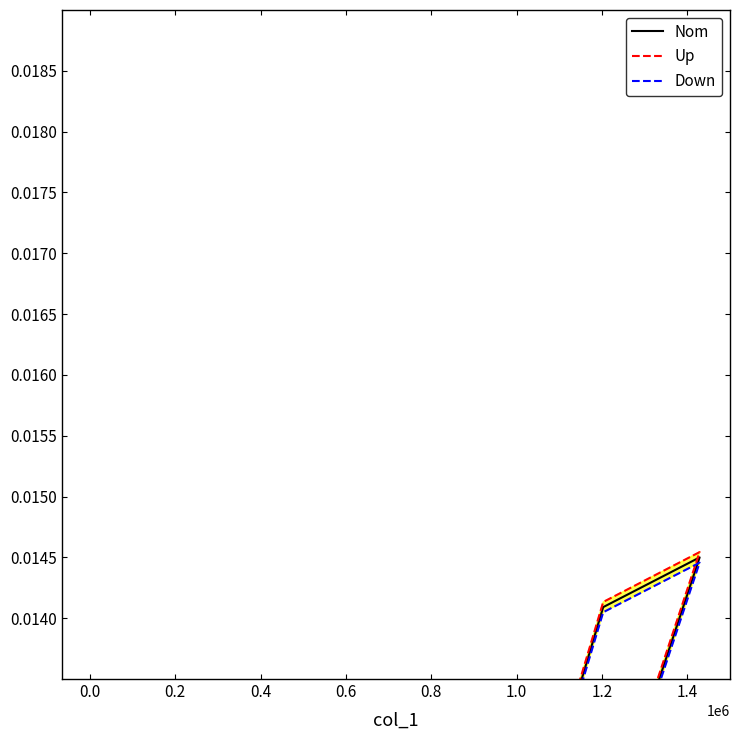

Which series has the largest total across all categories?

Up